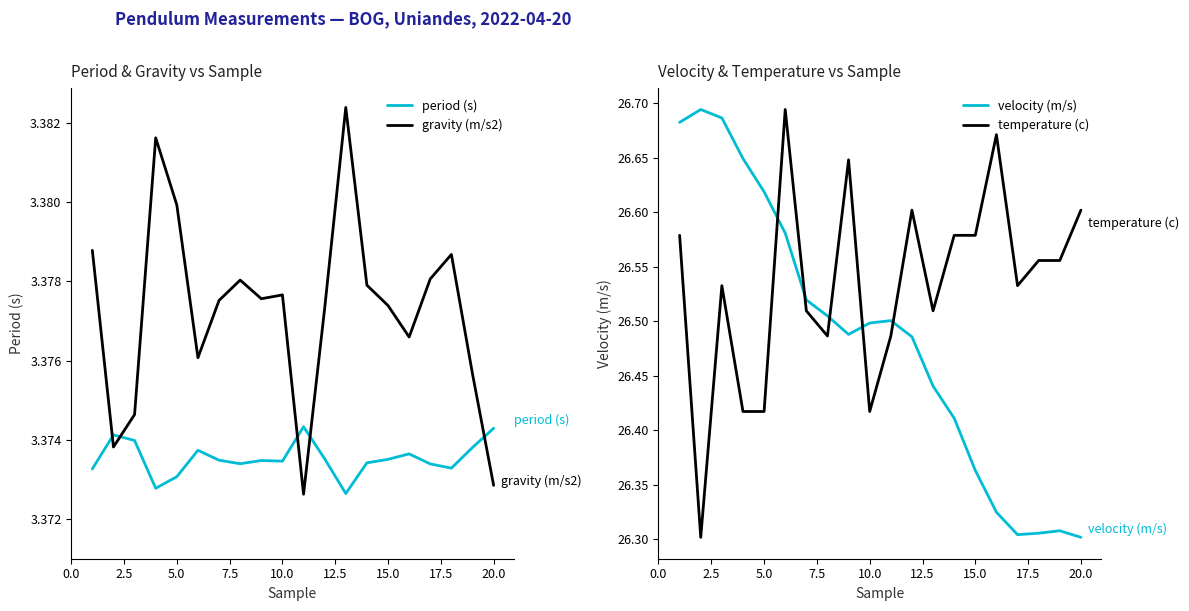

Which series has the largest total across all categories?

temperature (c)